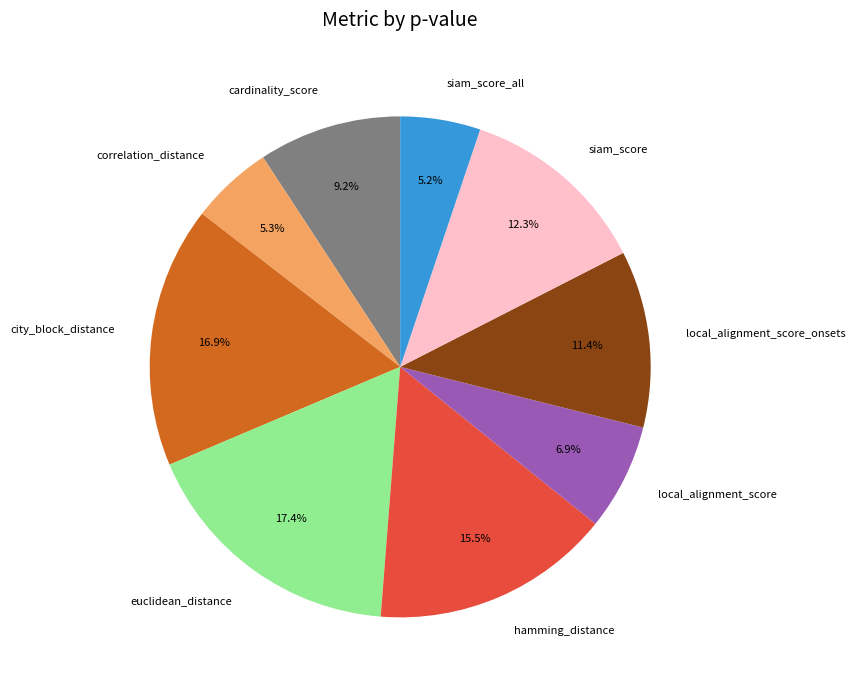

To the nearest percent, what percentage of the pie is correlation_distance?

5%